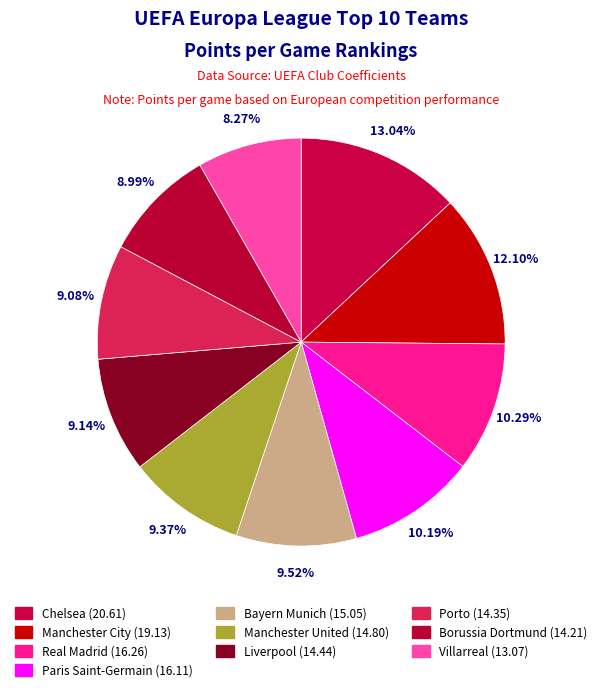

What percentage is the Villarreal slice, to the nearest percent?

8%